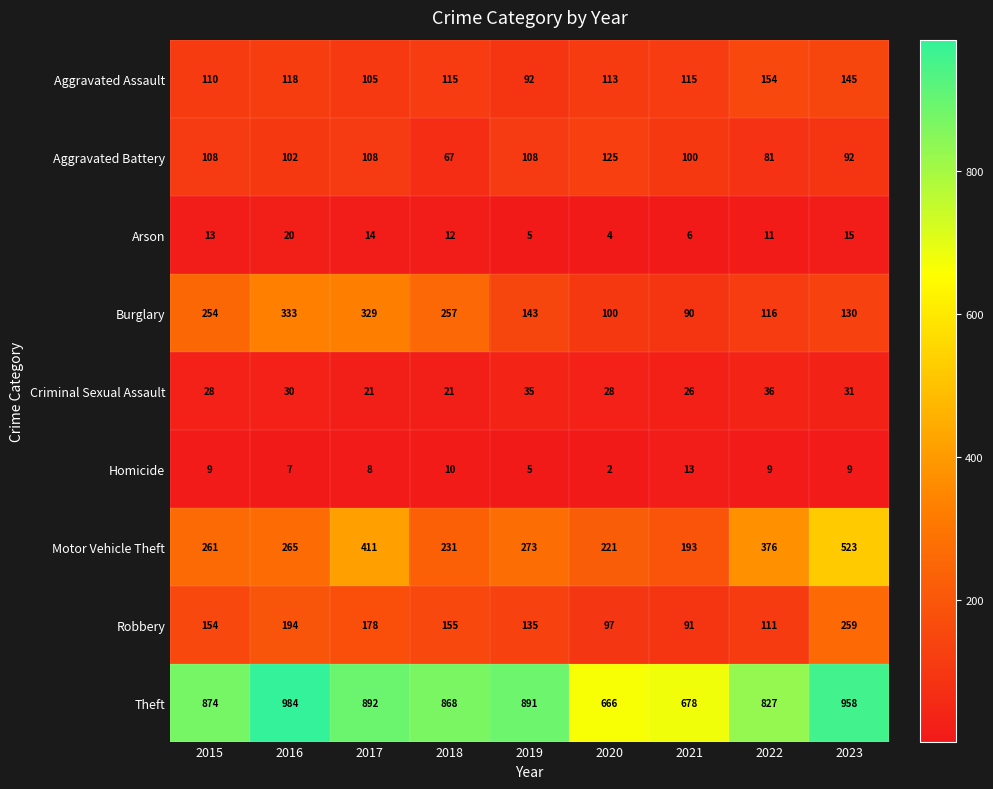

What is the average value of the Burglary series?

195